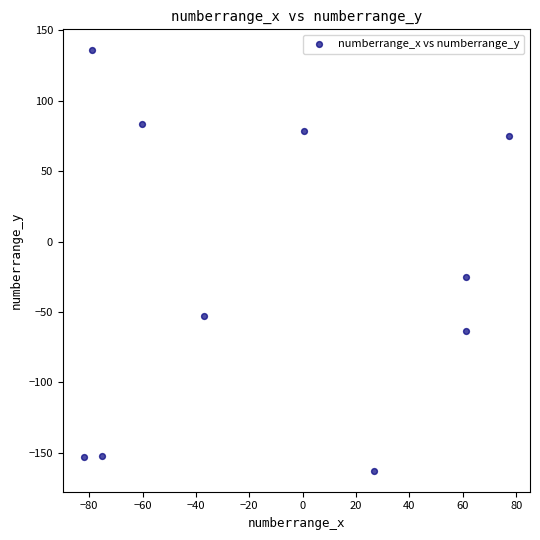

What is the range of Y values (max minus min)?

298.6